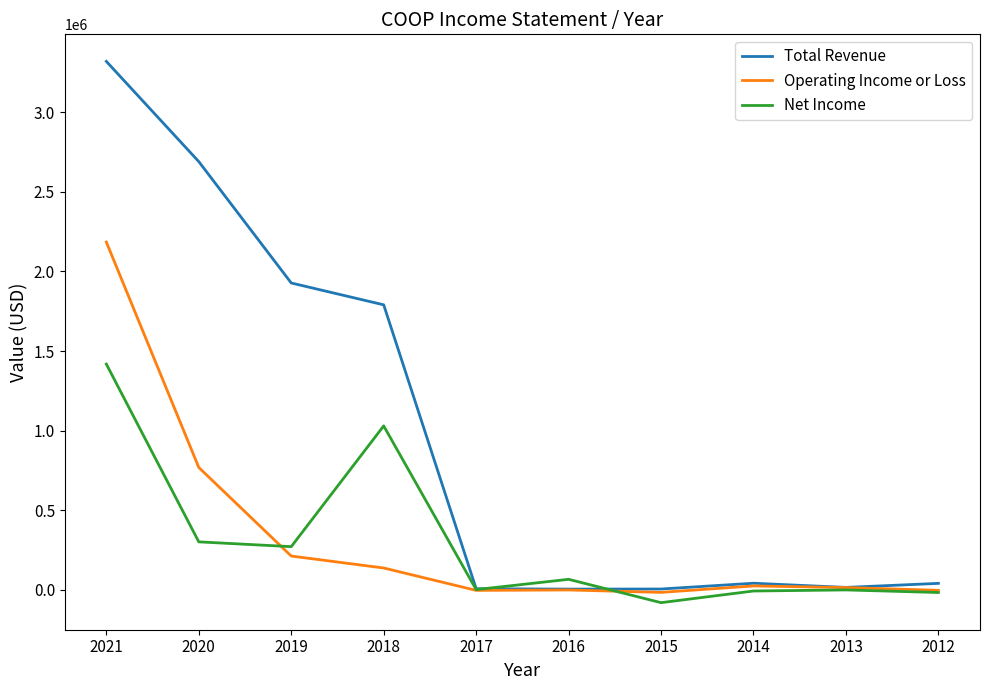

Where do Operating Income or Loss and Net Income first cross each other?

2020 and 2019